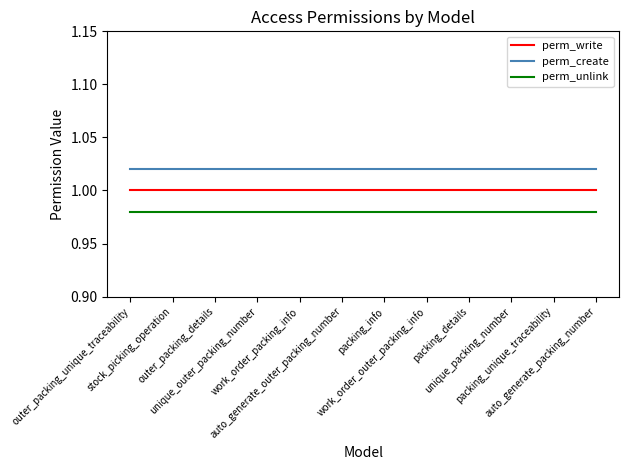

List the series in order of their peak value, highest first.

perm_create, perm_write, perm_unlink